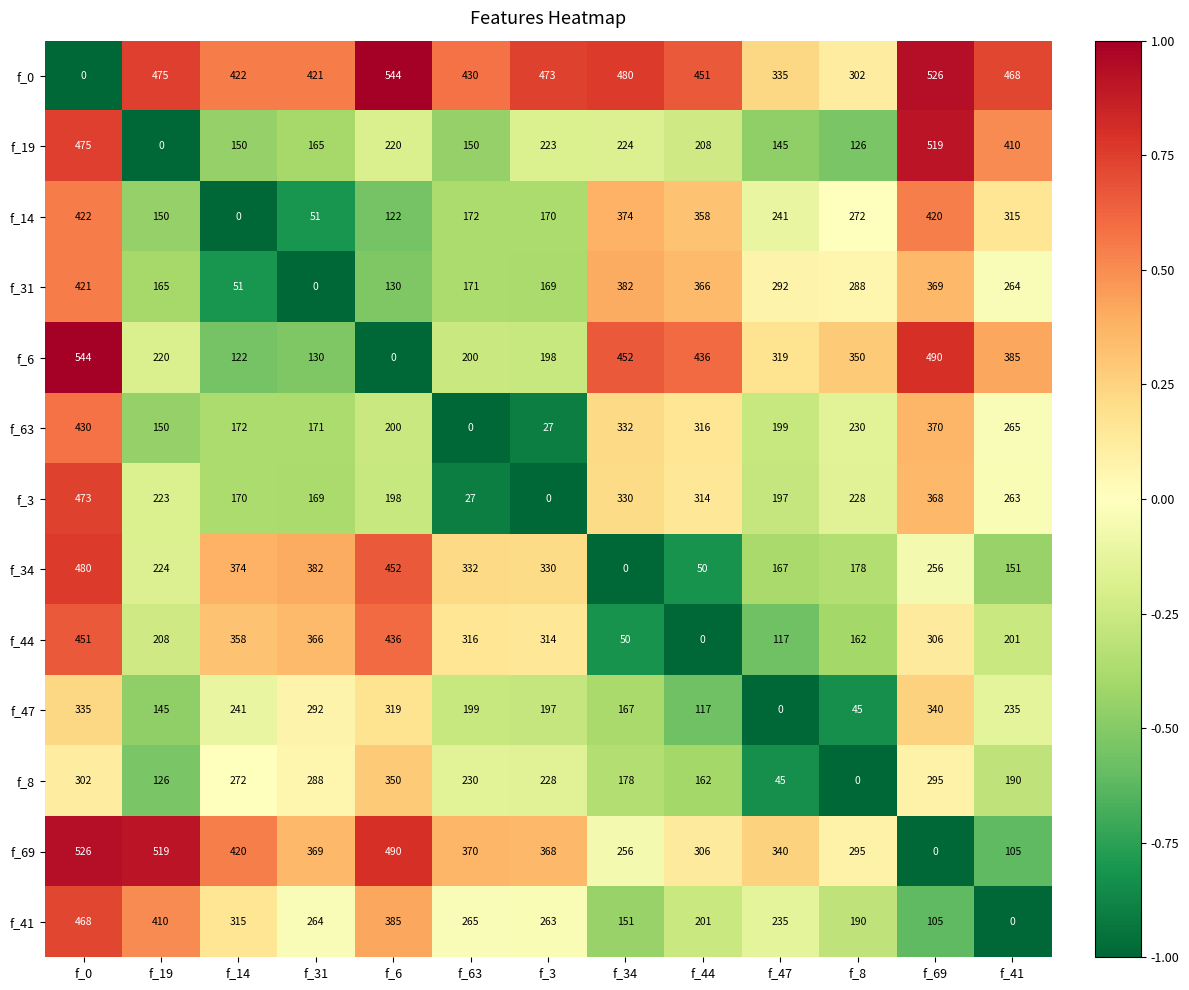

How many positive values does the f_47 series have?

12